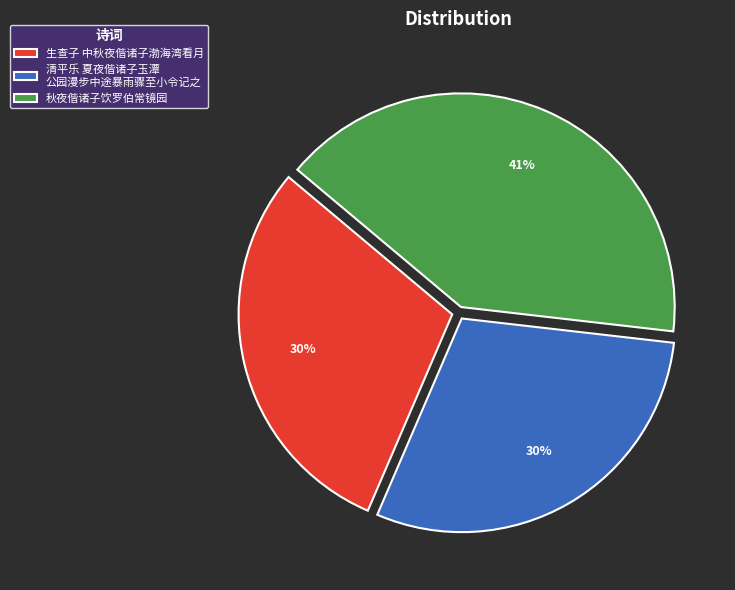

True or false: 清平乐 夏夜偕诸子玉潭 公园漫步中途暴雨骤至小令记之 accounts for 17% of the total.

False